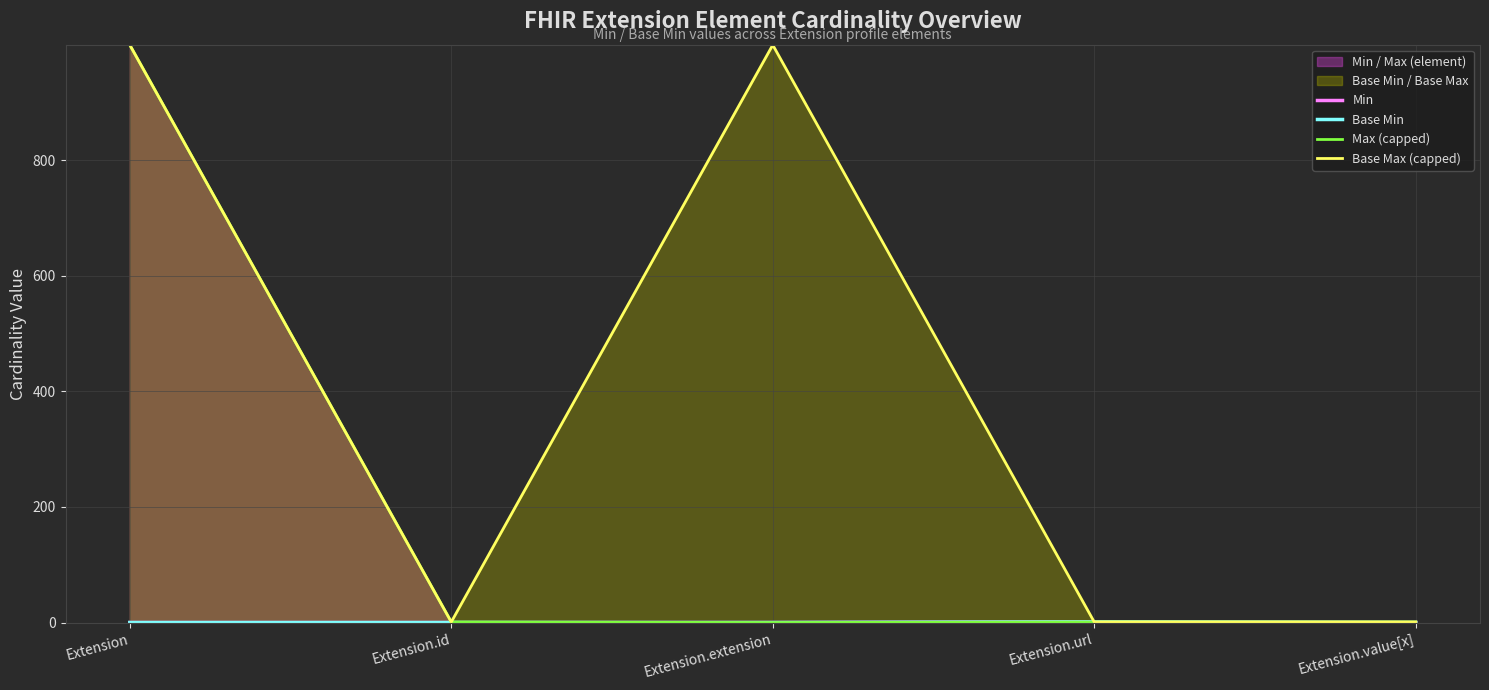

Which series changed the most between Extension and Extension.id?

Max (capped)